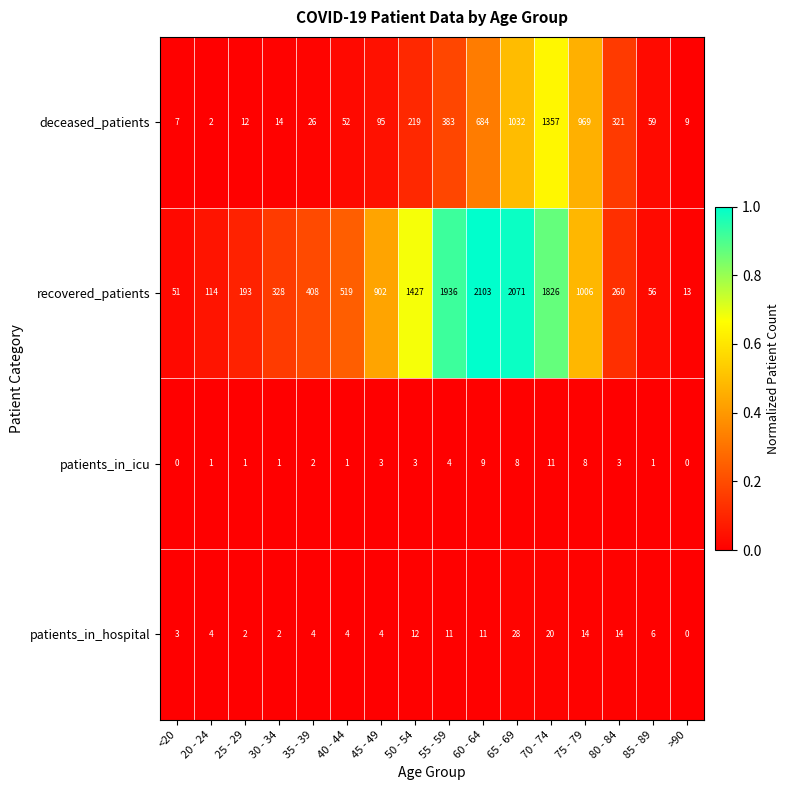

List the series in order of their peak value, highest first.

recovered_patients, deceased_patients, patients_in_hospital, patients_in_icu